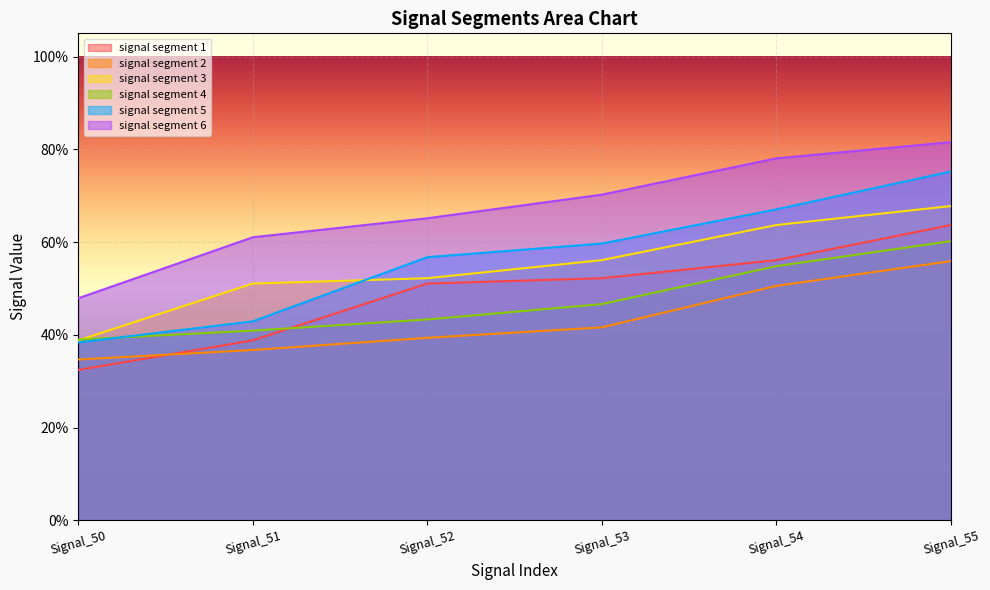

Which series changed the most between Signal_51 and Signal_53?

signal segment 5